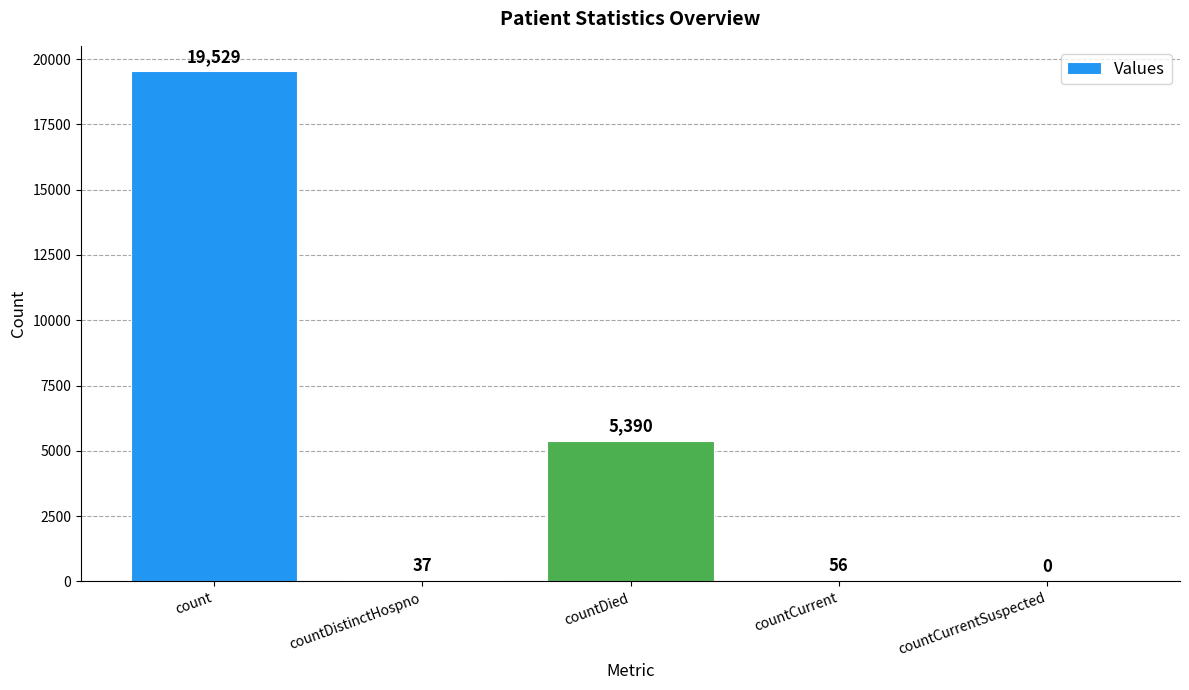

What is the greatest value displayed?

19529